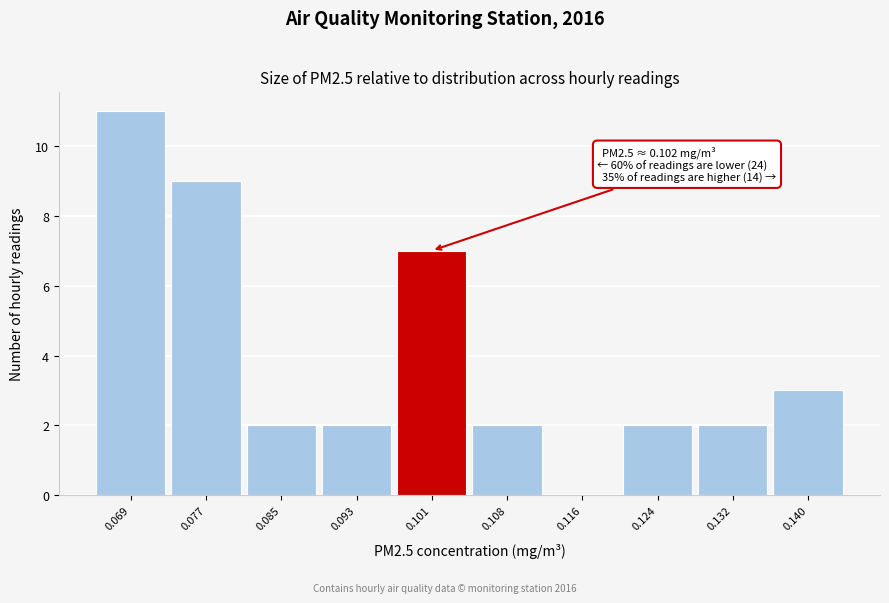

Reading right to left, transcribe all the data shown in this chart.

0.140=3	0.132=2	0.124=2	0.116=0	0.108=2	0.101=7	0.093=2	0.085=2	0.077=9	0.069=11